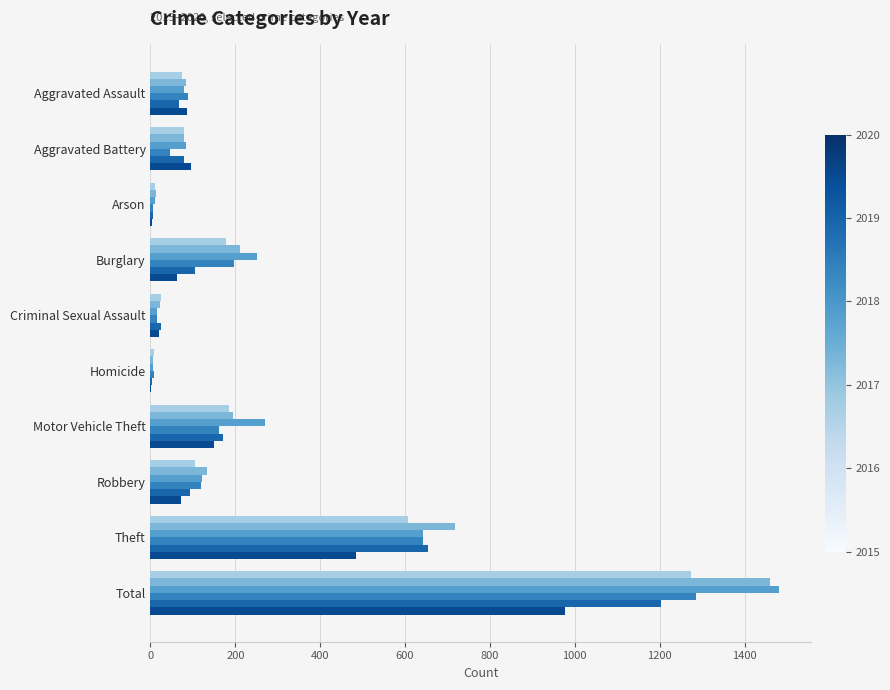

How many data points does each series have?

10